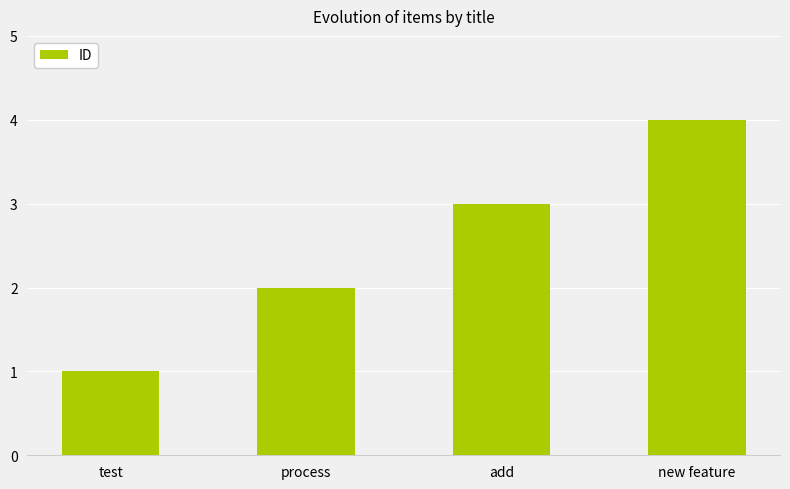

What is the difference between the second highest and second lowest values?

1